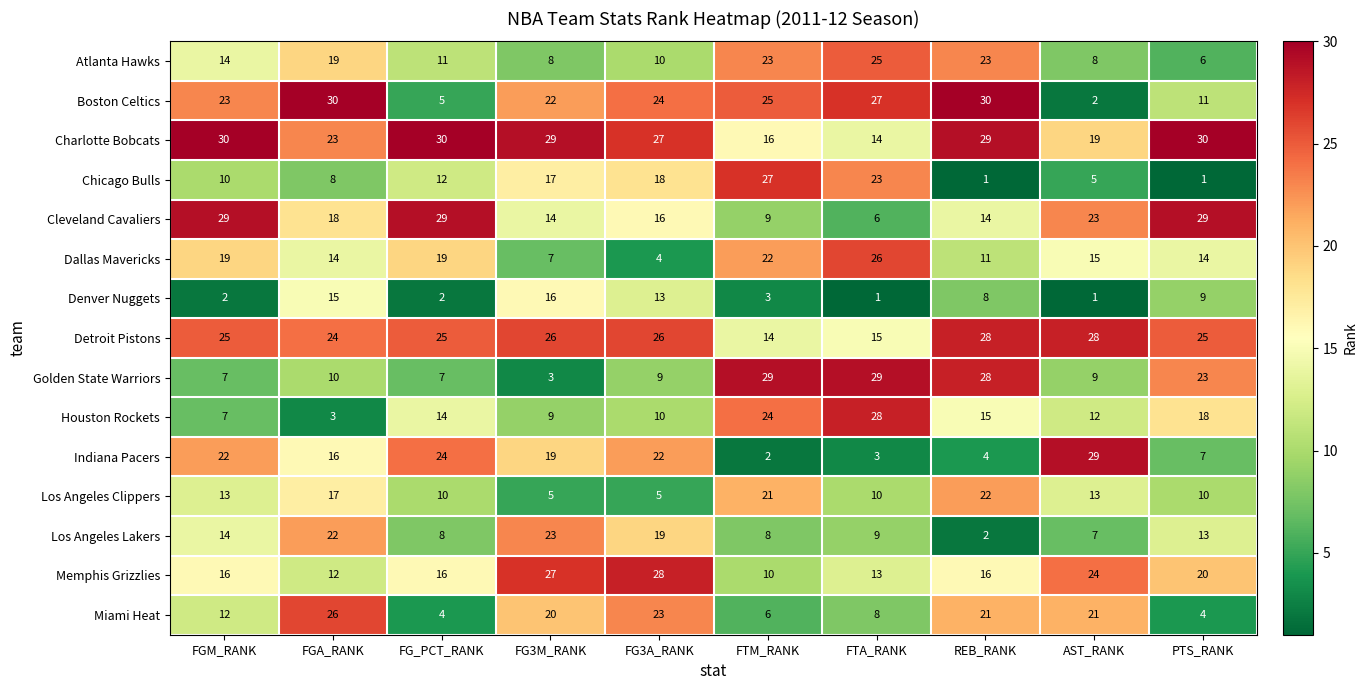

At which label does Boston Celtics first exceed 24?

FGA_RANK